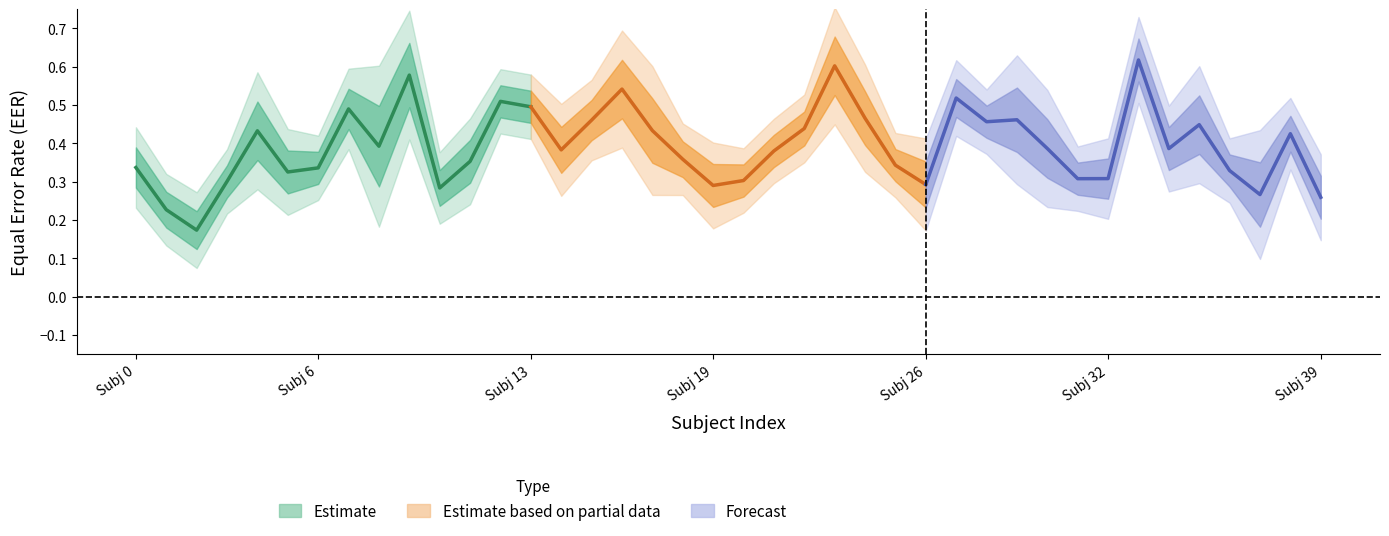

True or false: Estimate and Estimate based on partial data cross at least once.

True